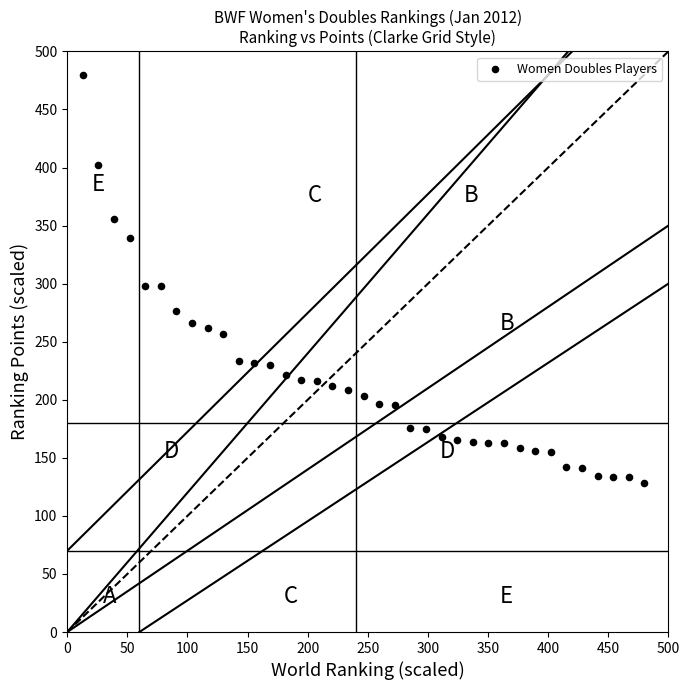

What is the range of X values (max minus min)?

467.0